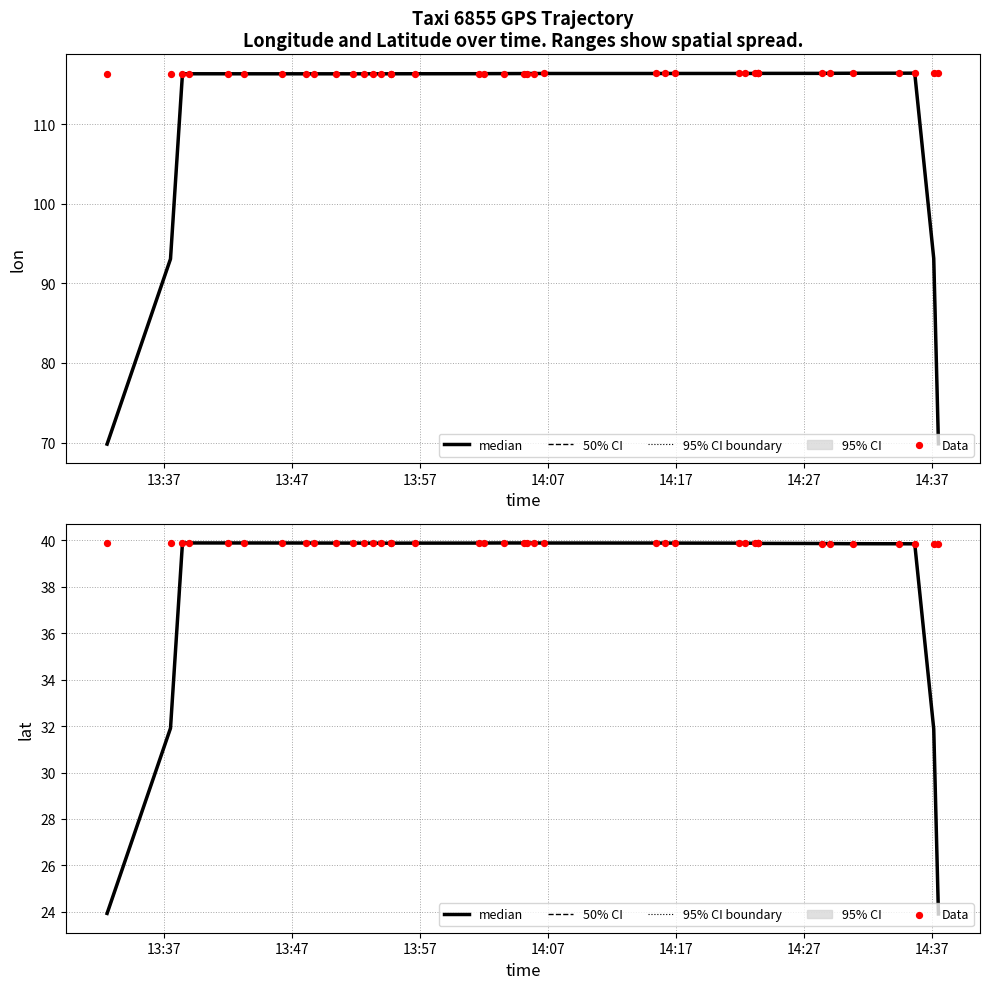

Which series has the largest total across all categories?

Data